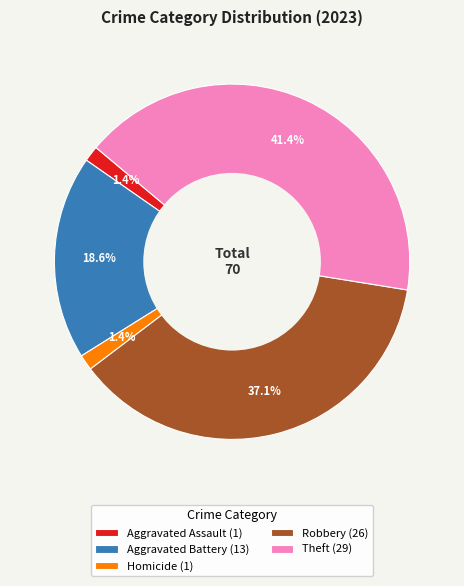

Combined, do Aggravated Assault (1) and Robbery (26) account for over 50%?

No